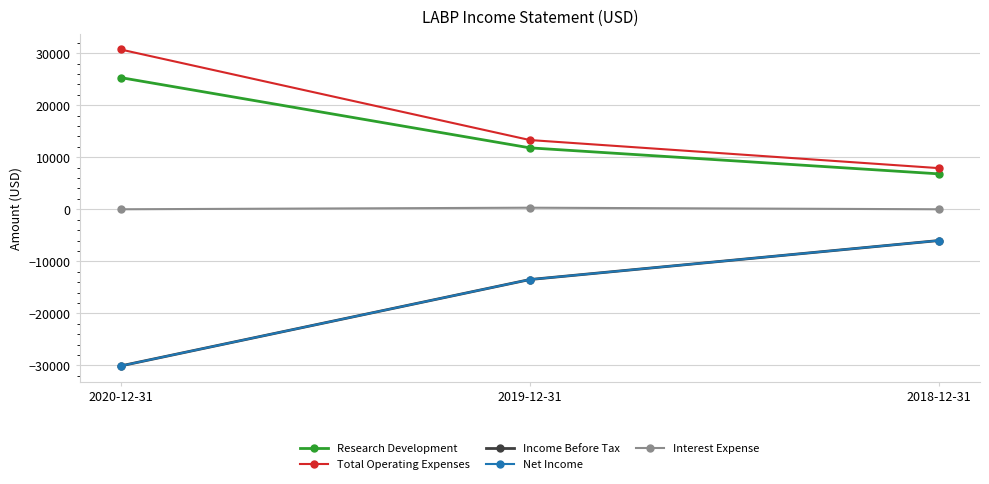

The Interest Expense series shows 200 at 2019-12-31. True or false?

False